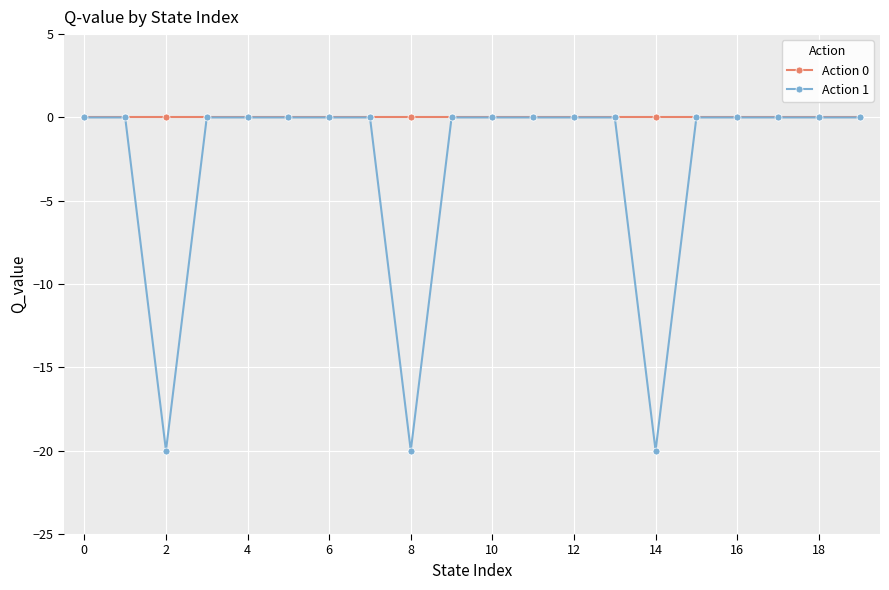

What is the smallest value displayed?

-20.0